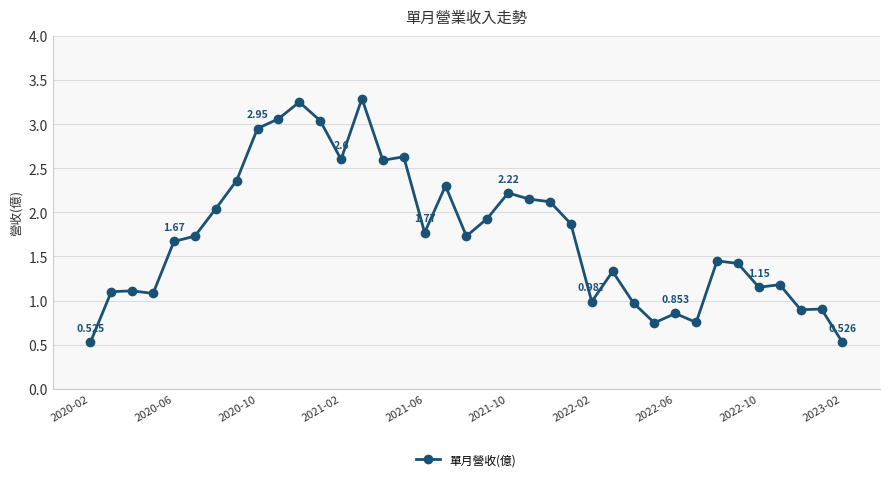

True or false: there are more than 1 points higher than both neighbors.

True